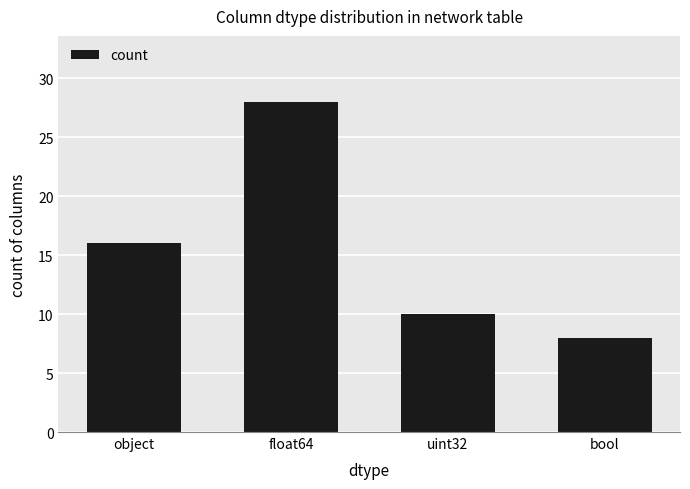

What is the label of the 4th bar from the left?

bool